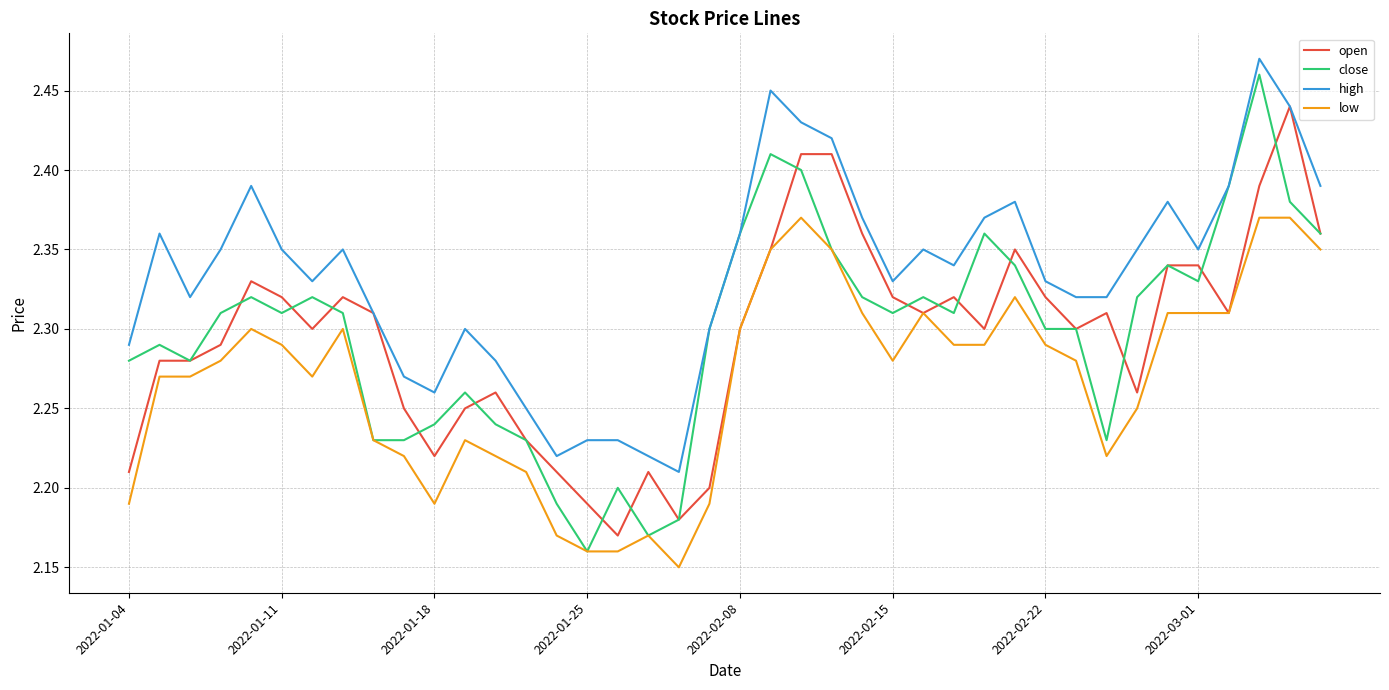

True or false: high and low cross at least once.

False